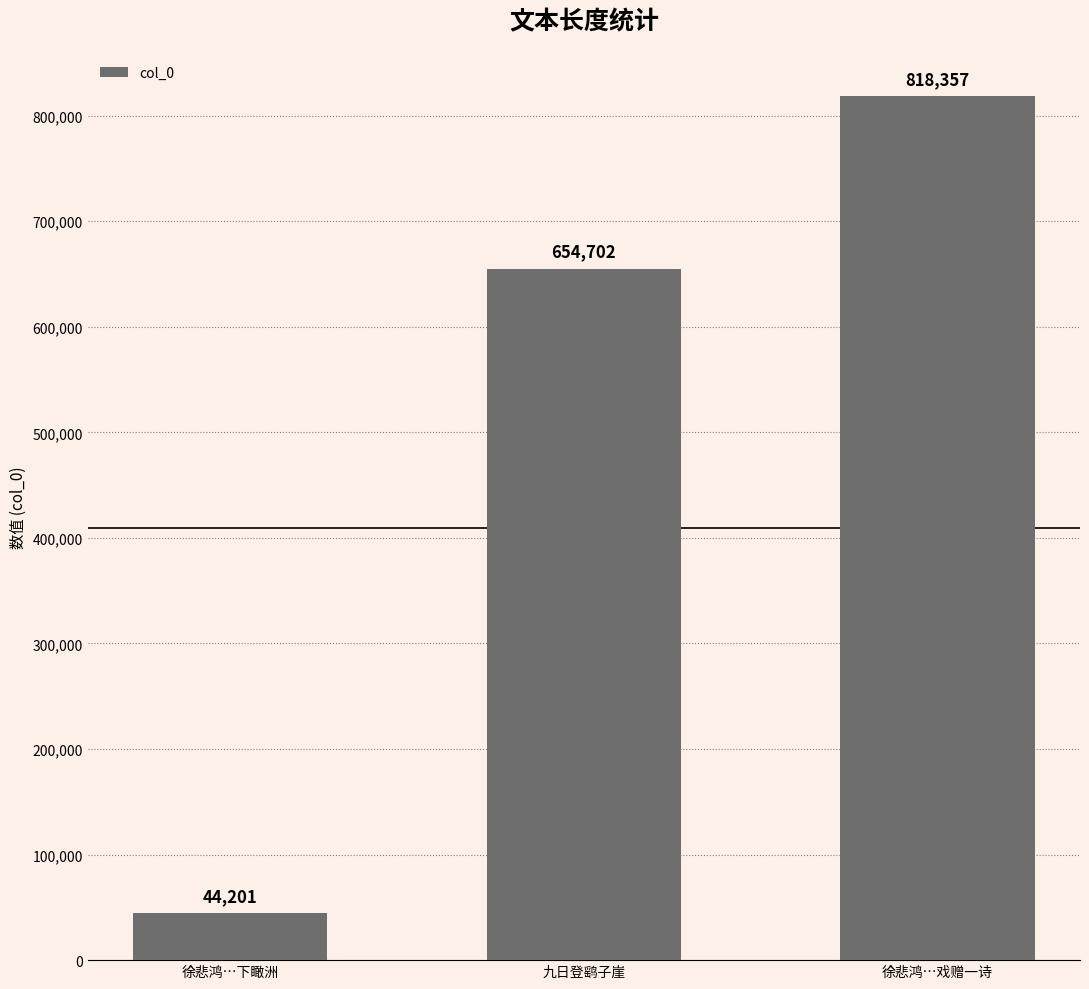

What is the difference between the maximum and minimum values?

774156